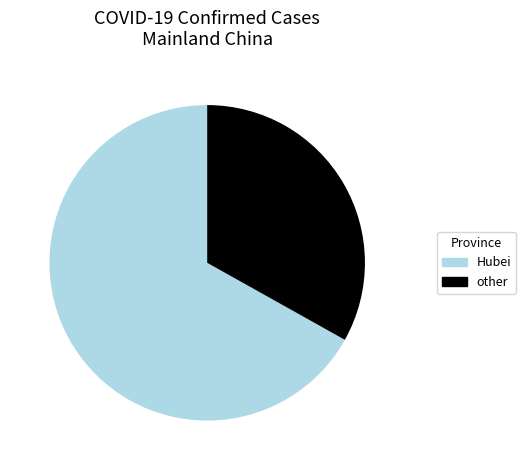

Which has a higher value, other or Hubei?

Hubei